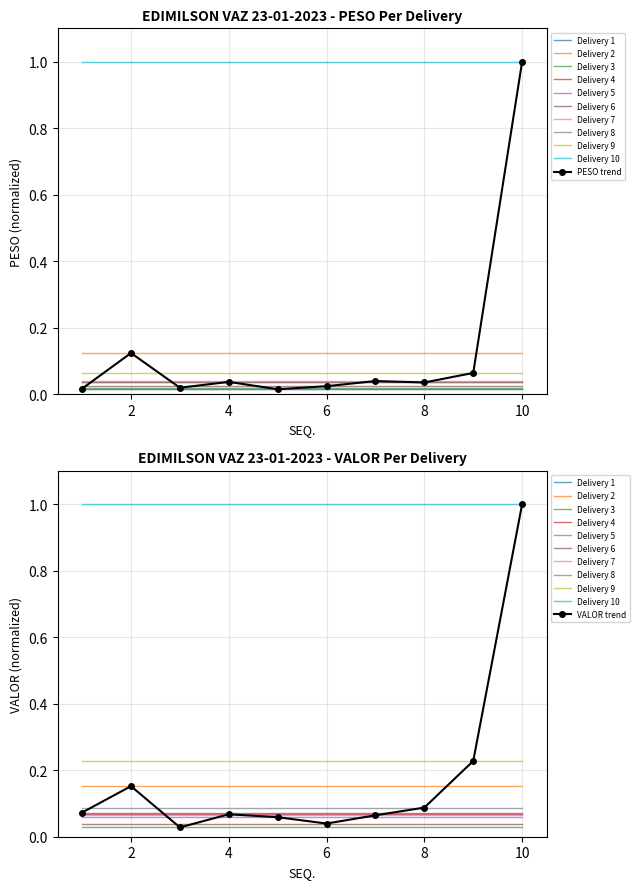

Where is the first local maximum for VALOR?

2